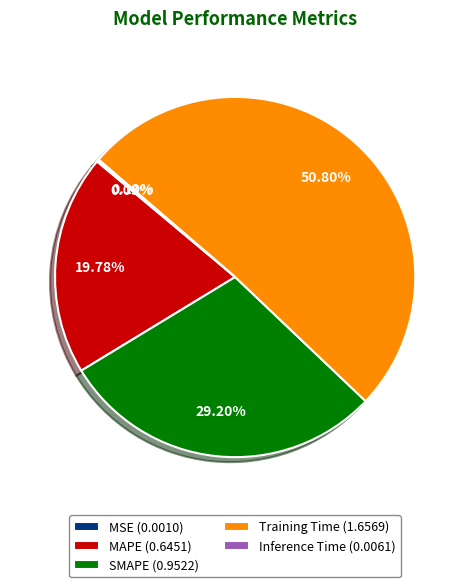

What is the largest slice in the pie chart?

Training Time